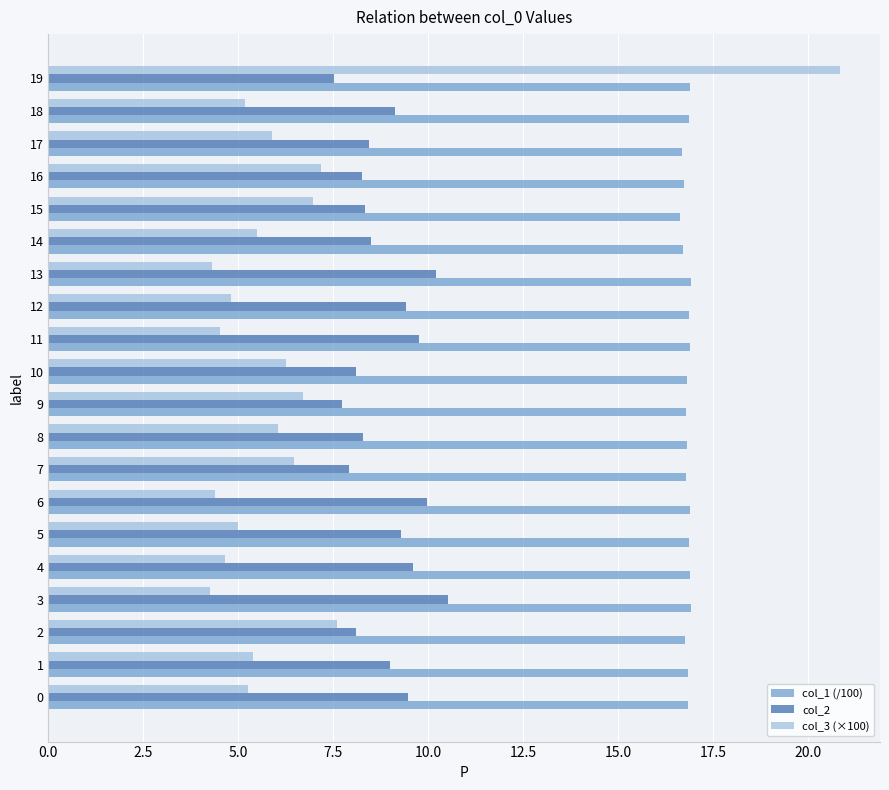

The col_1 (/100) series shows 24.2 at 18. True or false?

False